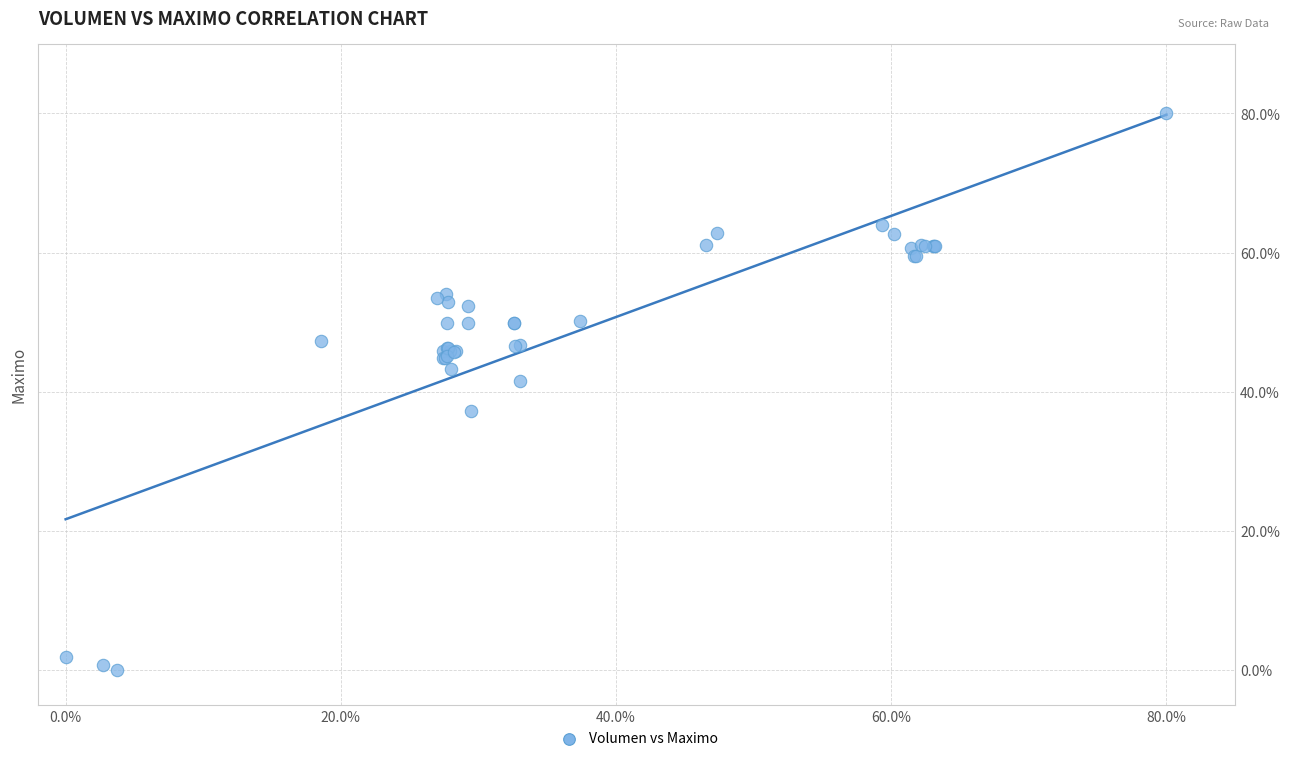

What Y value in the scatter plot is closest to 40?

41.6